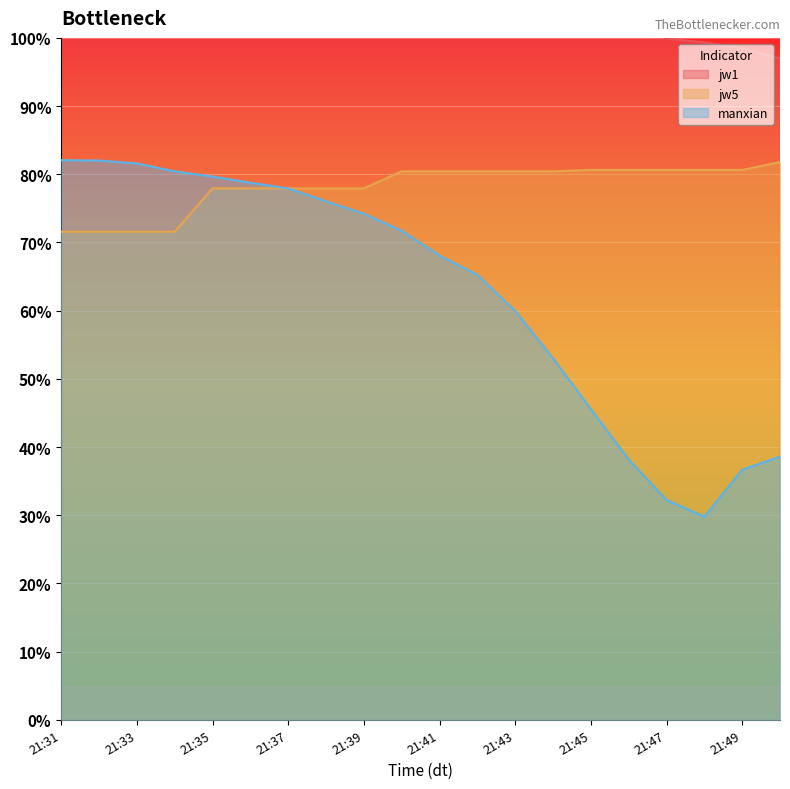

What is the spread (max minus min) of values at 21:33?

42.7